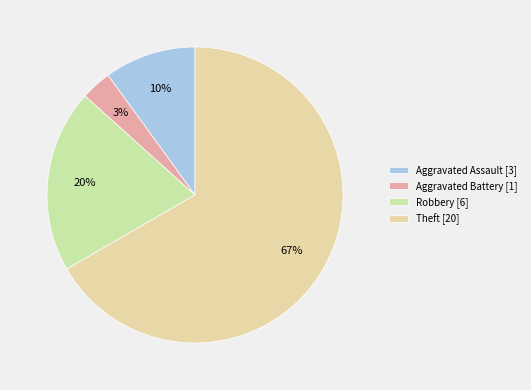

How many segments does this pie chart have?

4